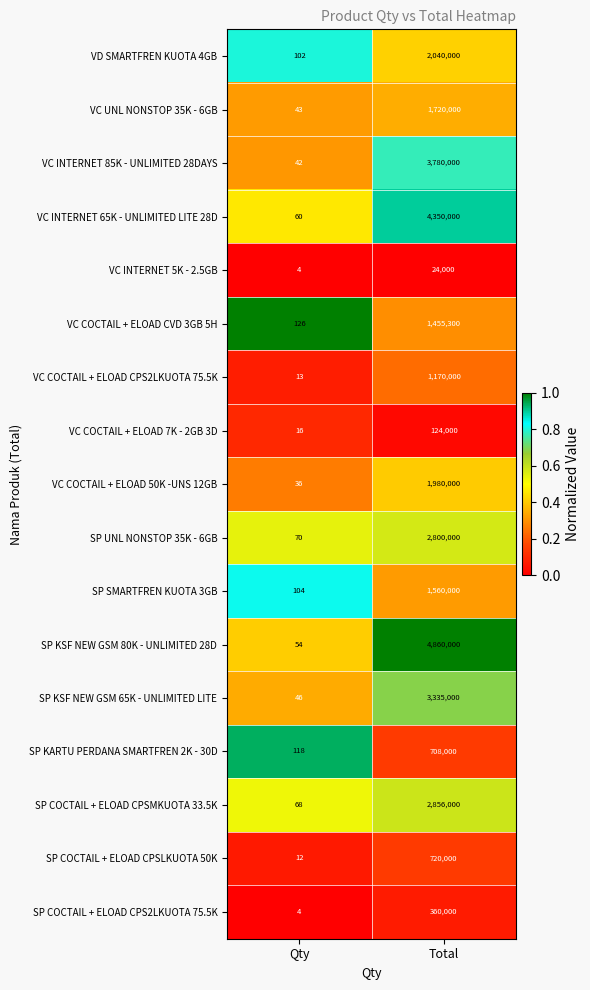

What is the difference between the VC UNL NONSTOP 35K - 6GB values at Qty and Total?

1719957